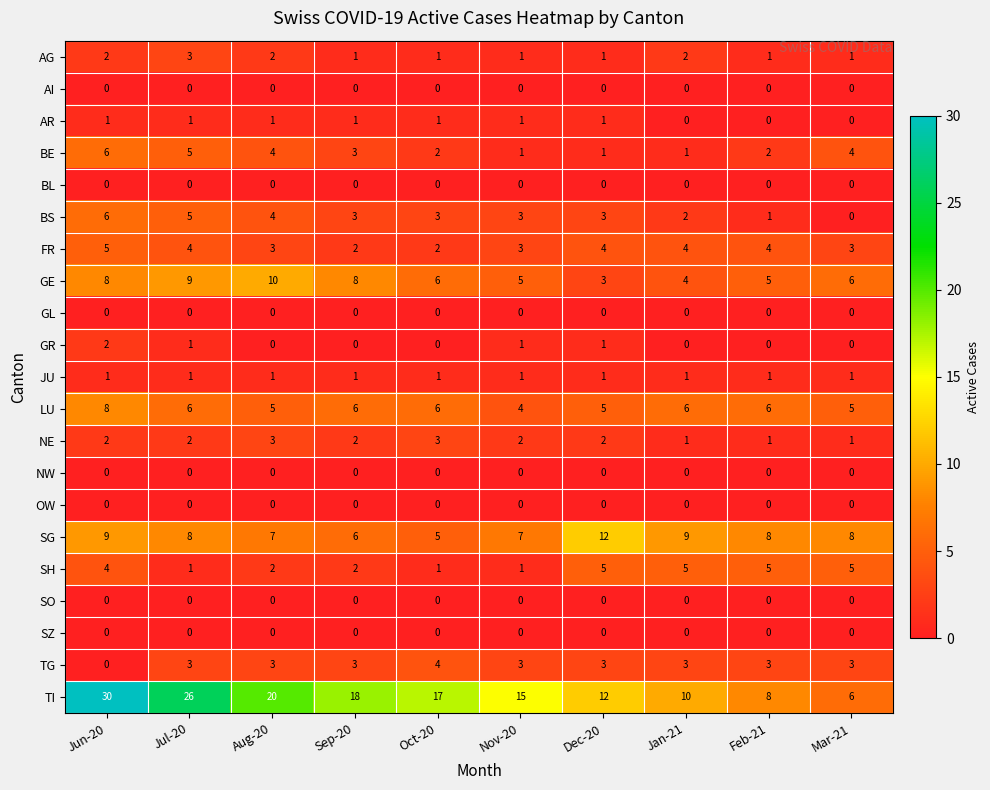

True or false: FR has a value of 1 at Aug-20.

False